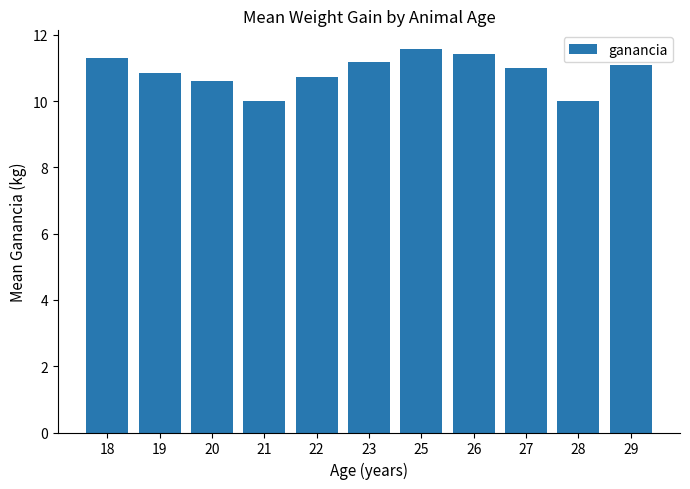

What is the smallest value displayed?

10.0